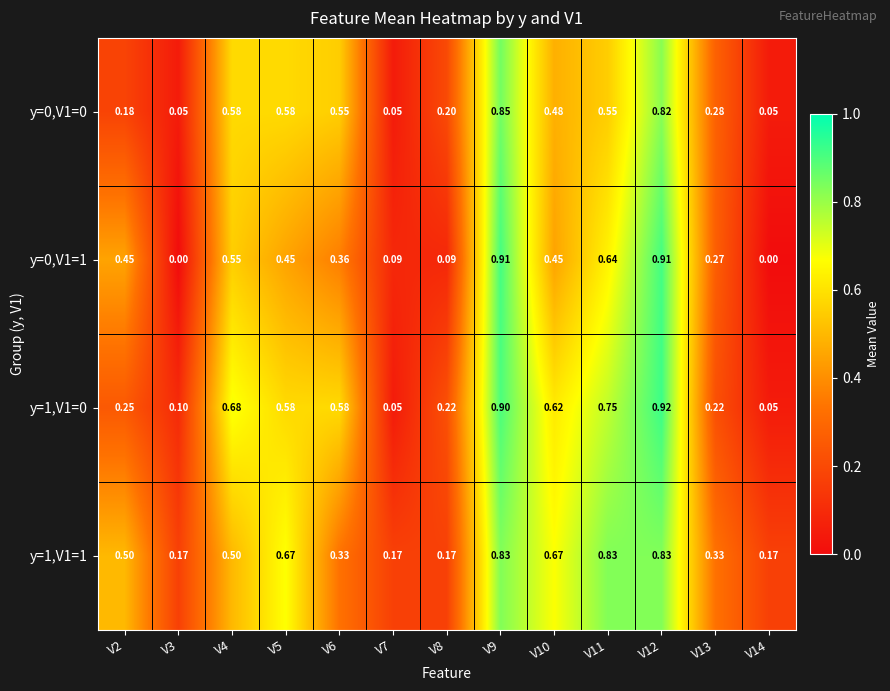

At which category is the sum across all series the highest?

V9